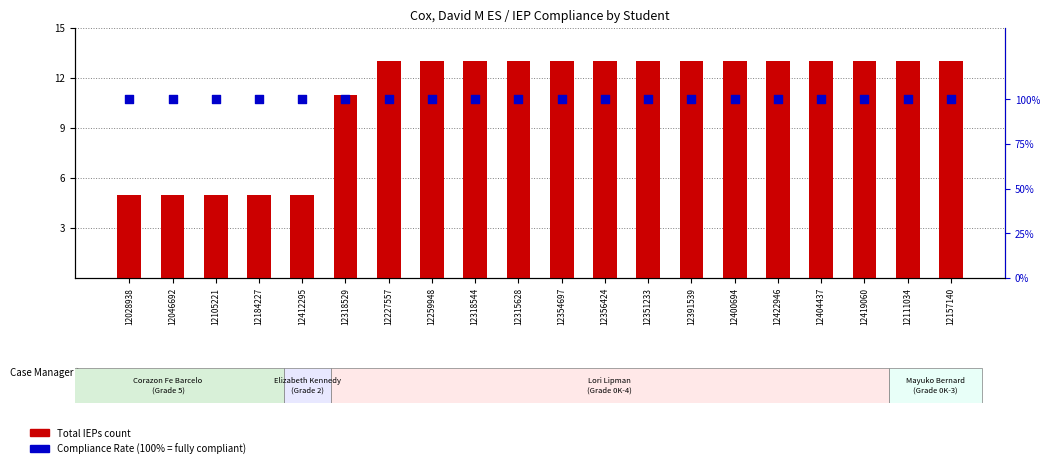

At which category is the sum across all series the highest?

12227557